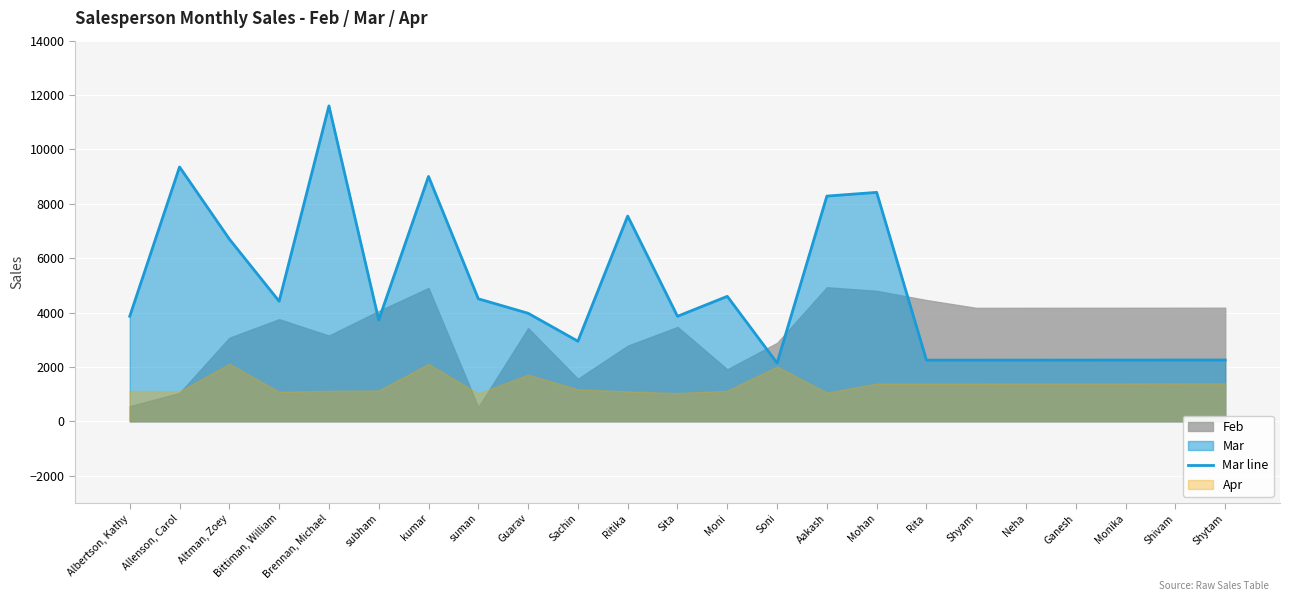

Reading left to right, transcribe all the data shown in this chart.

Albertson, Kathy=3863	Allenson, Carol=9355	Altman, Zoey=6702	Bittiman, William=4415	Brennan, Michael=11601	subham=3726	kumar=9007	suman=4505	Guarav=3973	Sachin=2945	Ritika=7549	Sita=3862	Moni=4596	Soni=2142	Aakash=8283	Mohan=8420	Rita=2248	Shyam=2249	Neha=2250	Ganesh=2251	Monika=2252	Shivam=2253	Shytam=2254